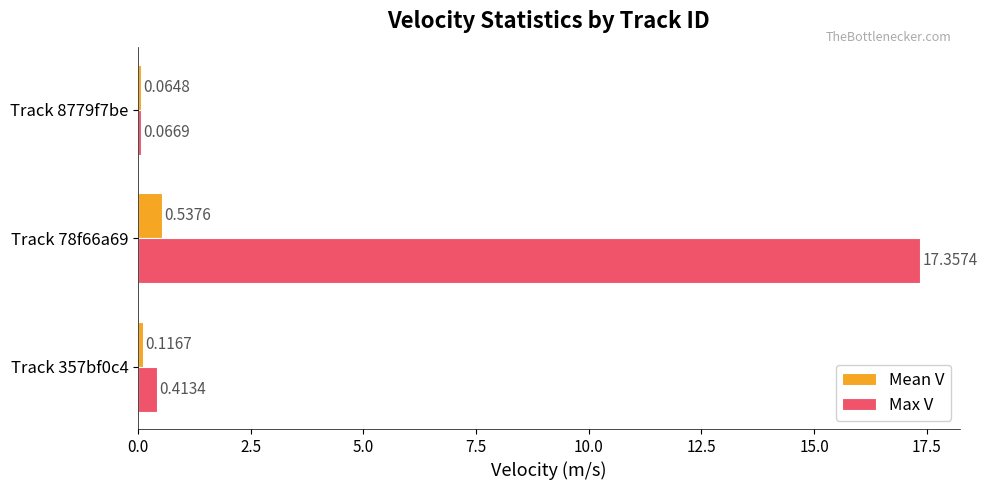

Rank the categories by Mean V value from lowest to highest.

Track 8779f7be, Track 357bf0c4, Track 78f66a69